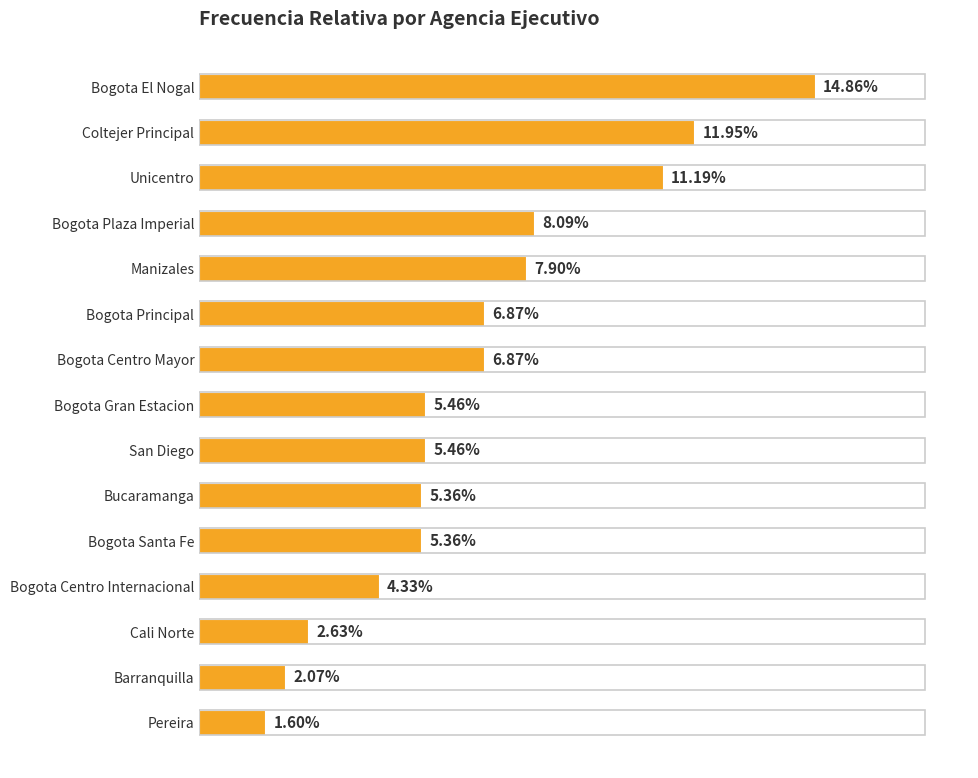

Where is the data nearest to the value 8?

Bogota Plaza Imperial